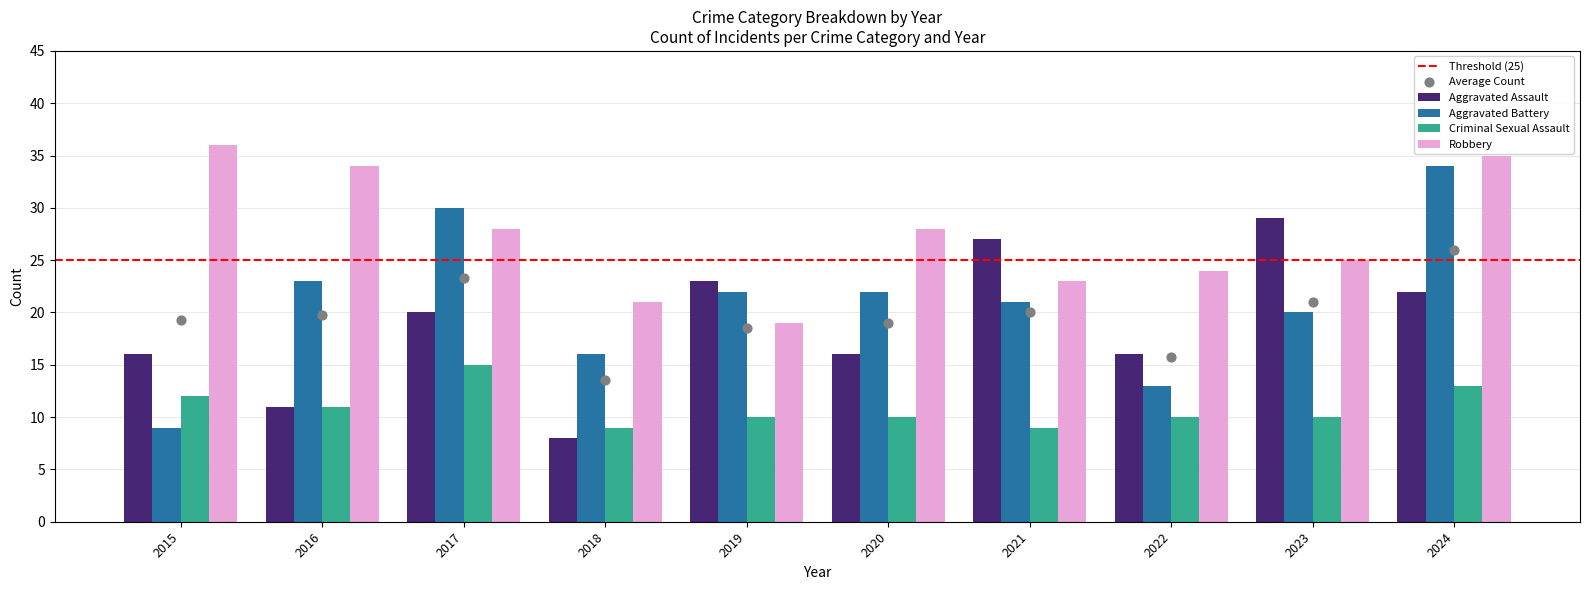

Which series has the largest Y range (max minus min)?

Aggravated Battery